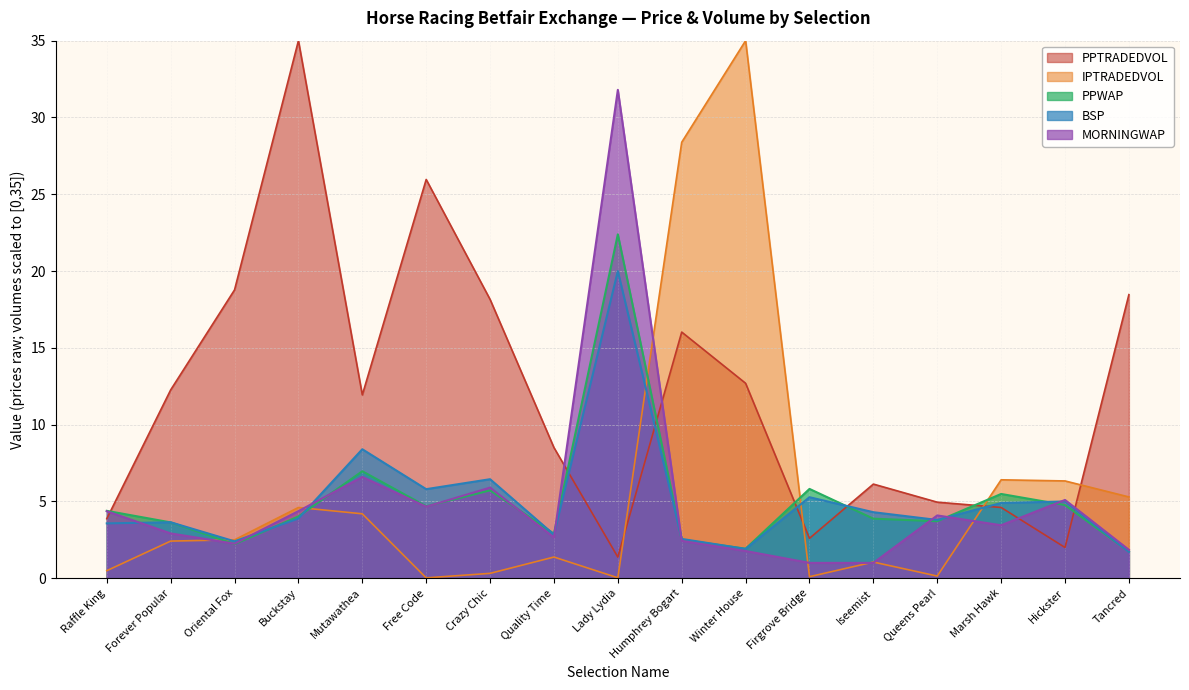

Read the PPWAP value at Forever Popular.

3.6